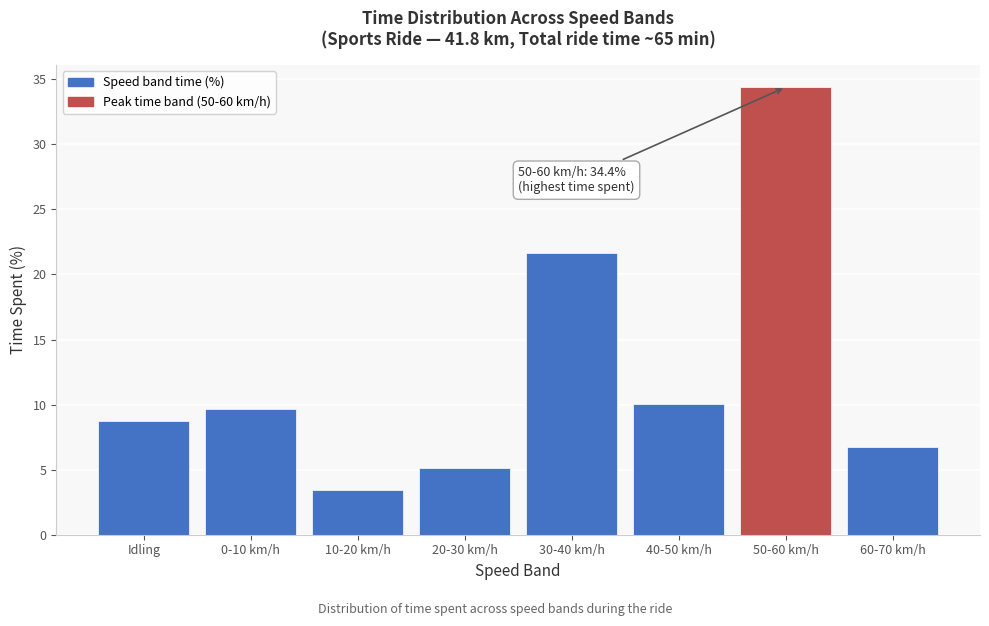

Reading right to left, what are all the values shown in this chart?

60-70 km/h=6.8	50-60 km/h=34.4	40-50 km/h=10.0	30-40 km/h=21.7	20-30 km/h=5.1	10-20 km/h=3.5	0-10 km/h=9.7	Idling=8.8